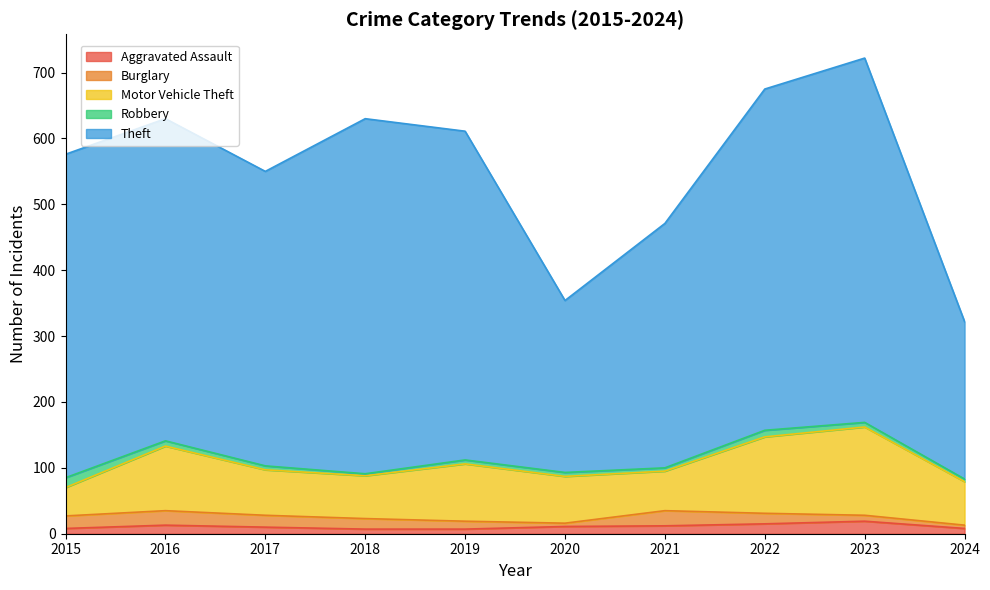

What is the maximum value for Theft?

553